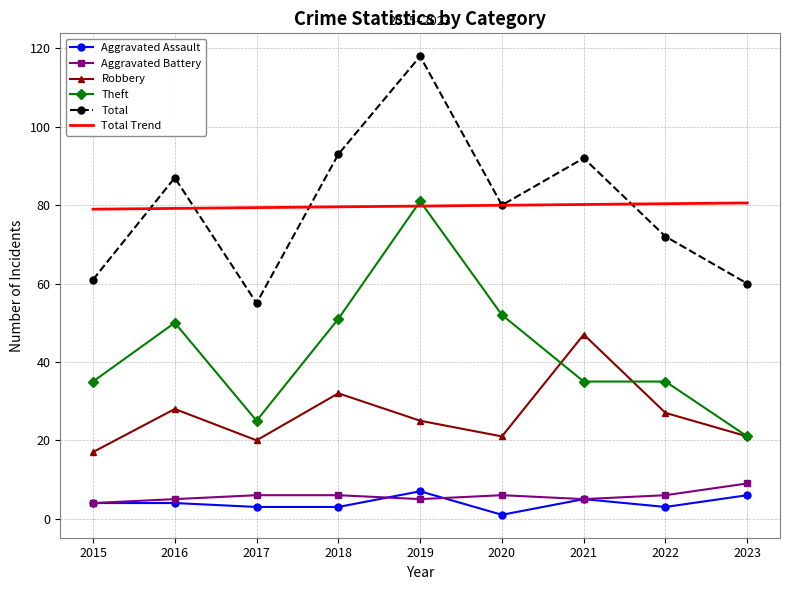

Is the value of Total Trend at 2015 greater than the value of Total at 2017?

Yes